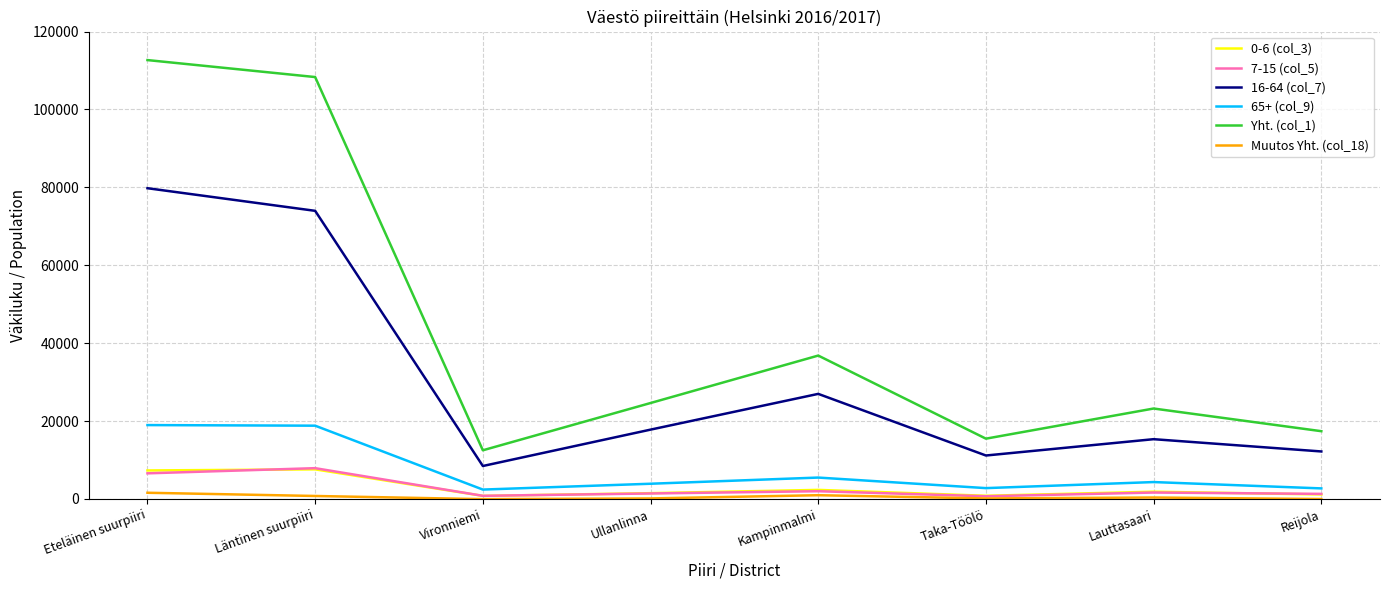

What is the total value across all series at Läntinen suurpiiri?

217411